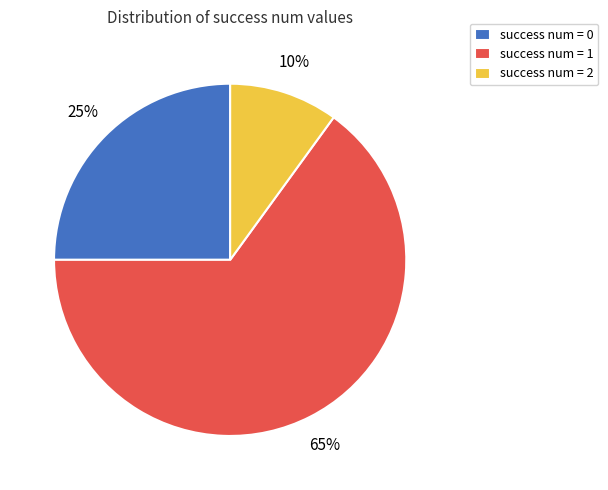

Count the number of slices in the pie.

3